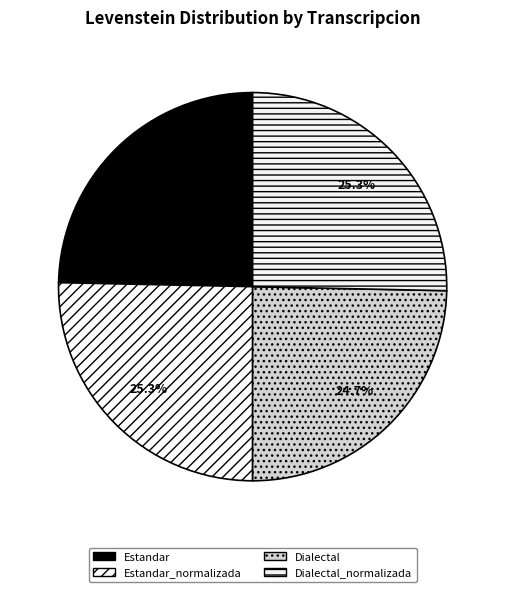

To the nearest percent, what is the average slice percentage?

25%